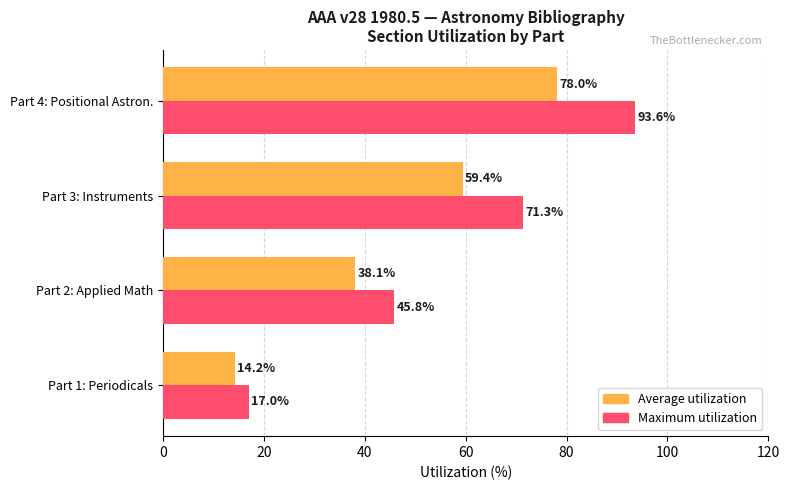

How many data points does each series have?

4